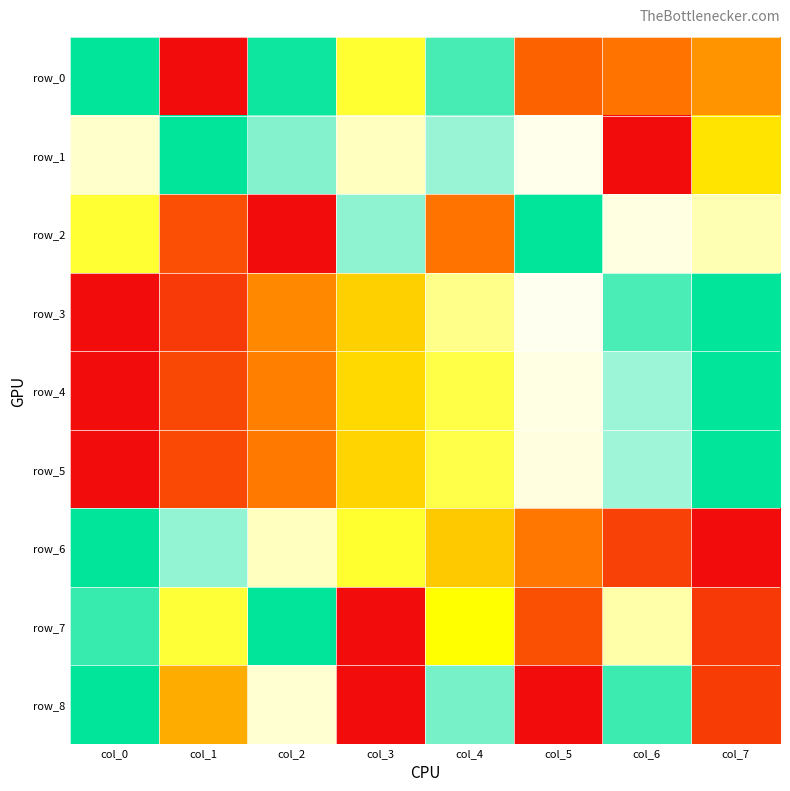

At which category does the chart reach its minimum across all series?

col_1